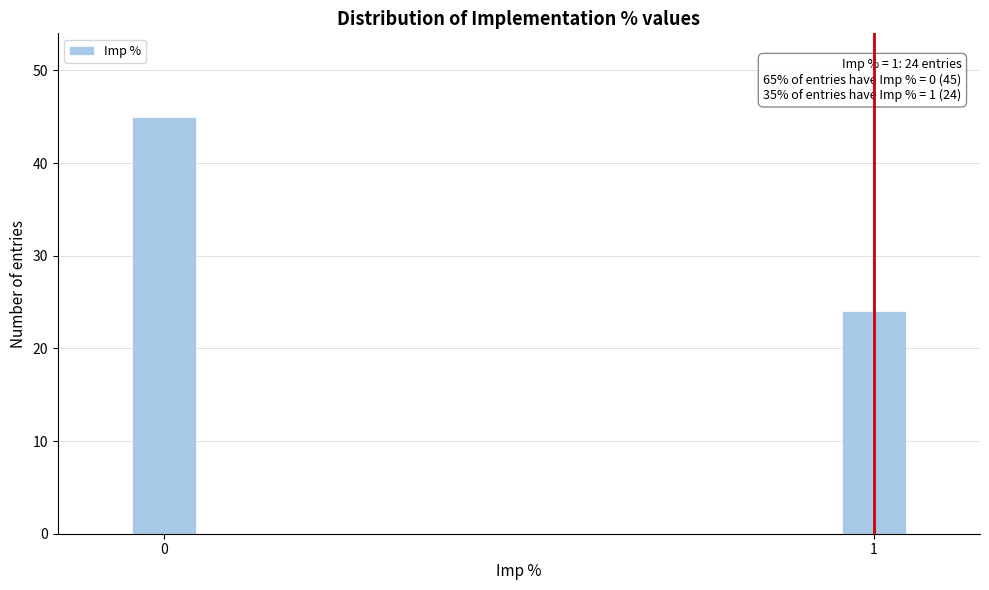

Reading left to right, list all the values displayed in this chart.

45	24